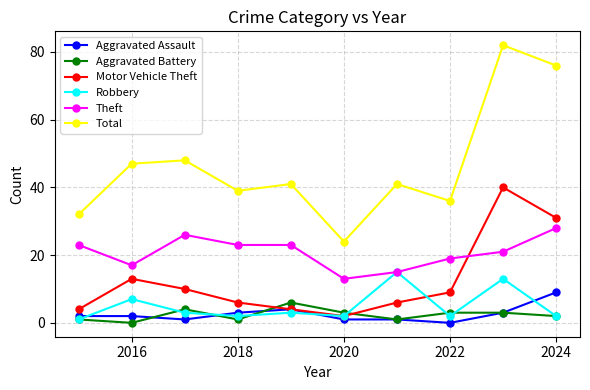

Reading left to right, what are all the values shown in this chart?

Aggravated Assault: 2	2	1	3	4	1	1	0	3	9
Aggravated Battery: 1	0	4	1	6	3	1	3	3	2
Motor Vehicle Theft: 4	13	10	6	4	2	6	9	40	31
Robbery: 1	7	3	2	3	2	15	2	13	2
Theft: 23	17	26	23	23	13	15	19	21	28
Total: 32	47	48	39	41	24	41	36	82	76